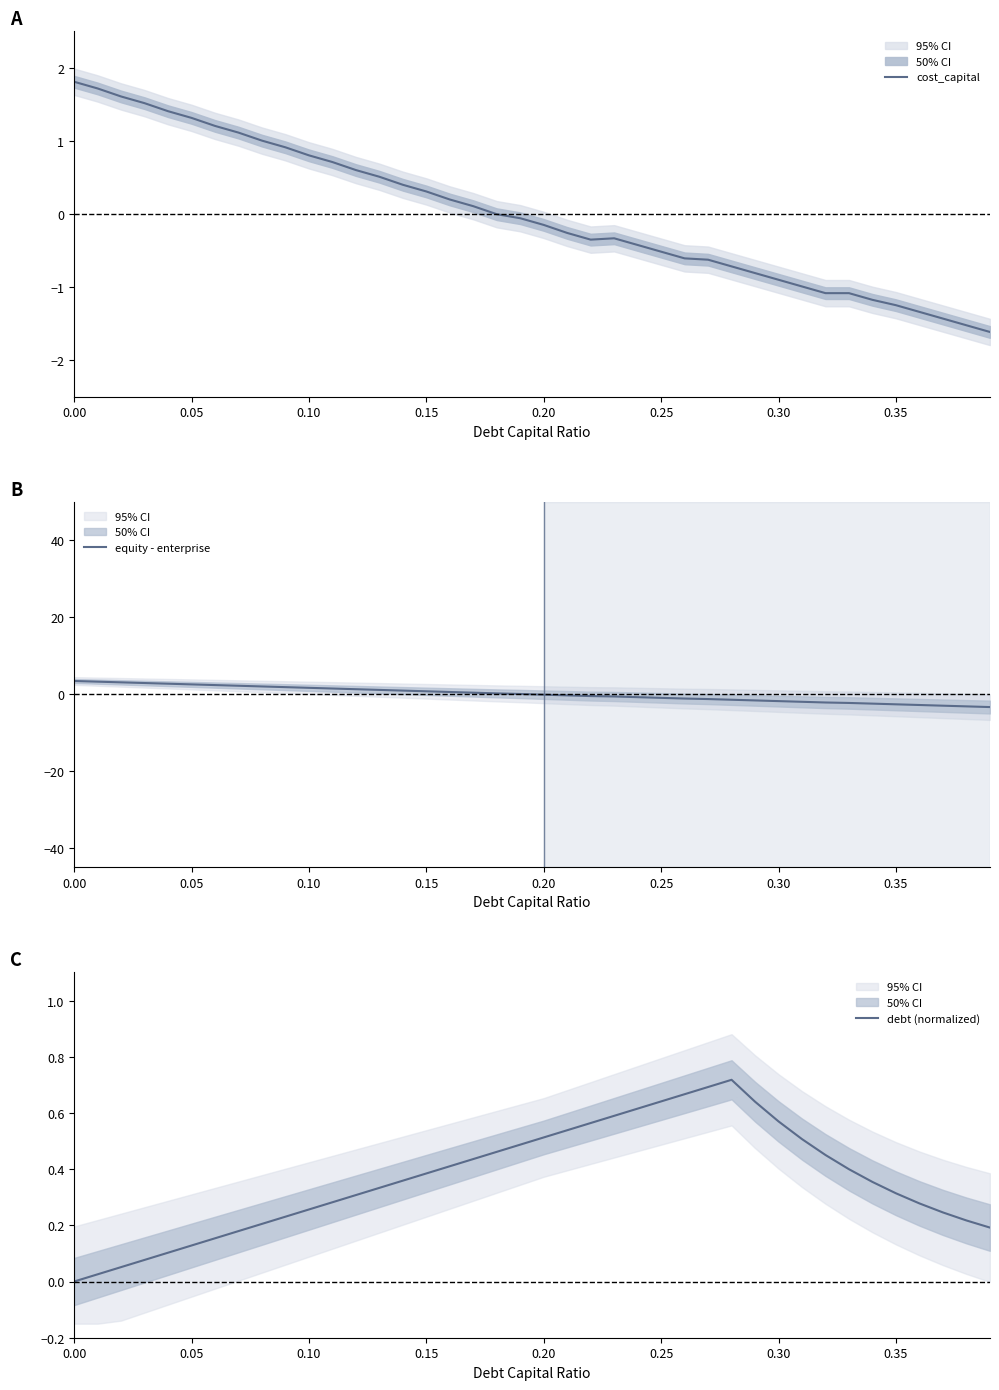

What is the lowest value of the cost_capital series?

-1.6